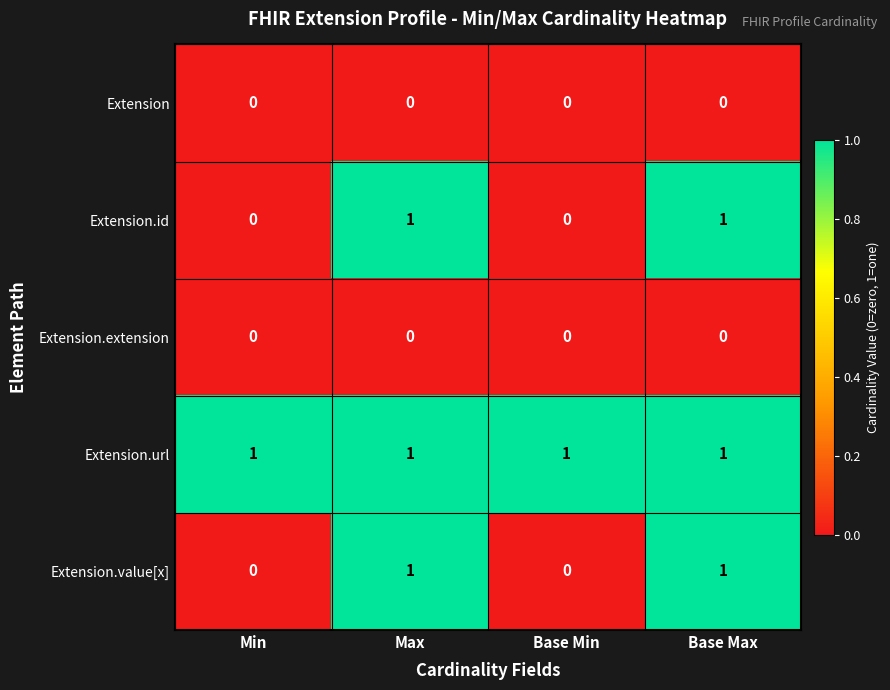

Which series has the largest total across all categories?

Extension.url